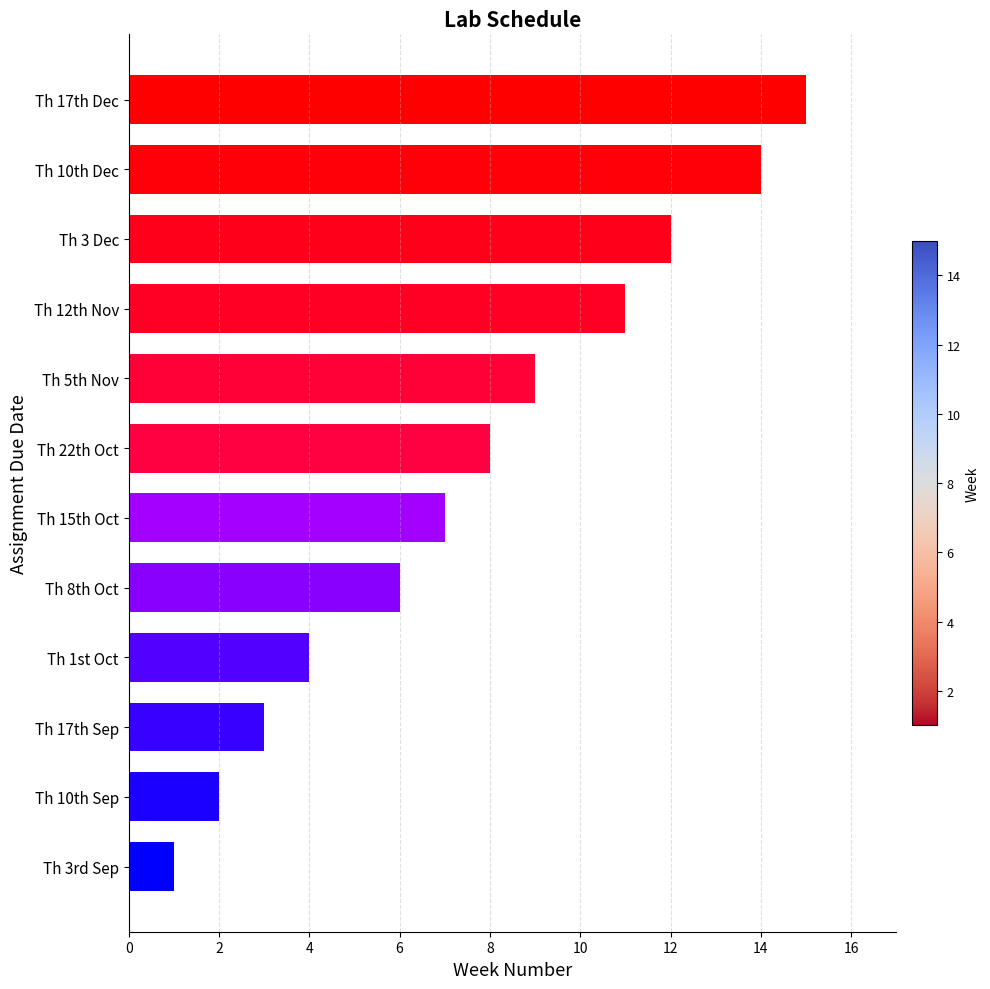

Reading bottom to top, extract all data points from this chart.

1	2	3	4	6	7	8	9	11	12	14	15